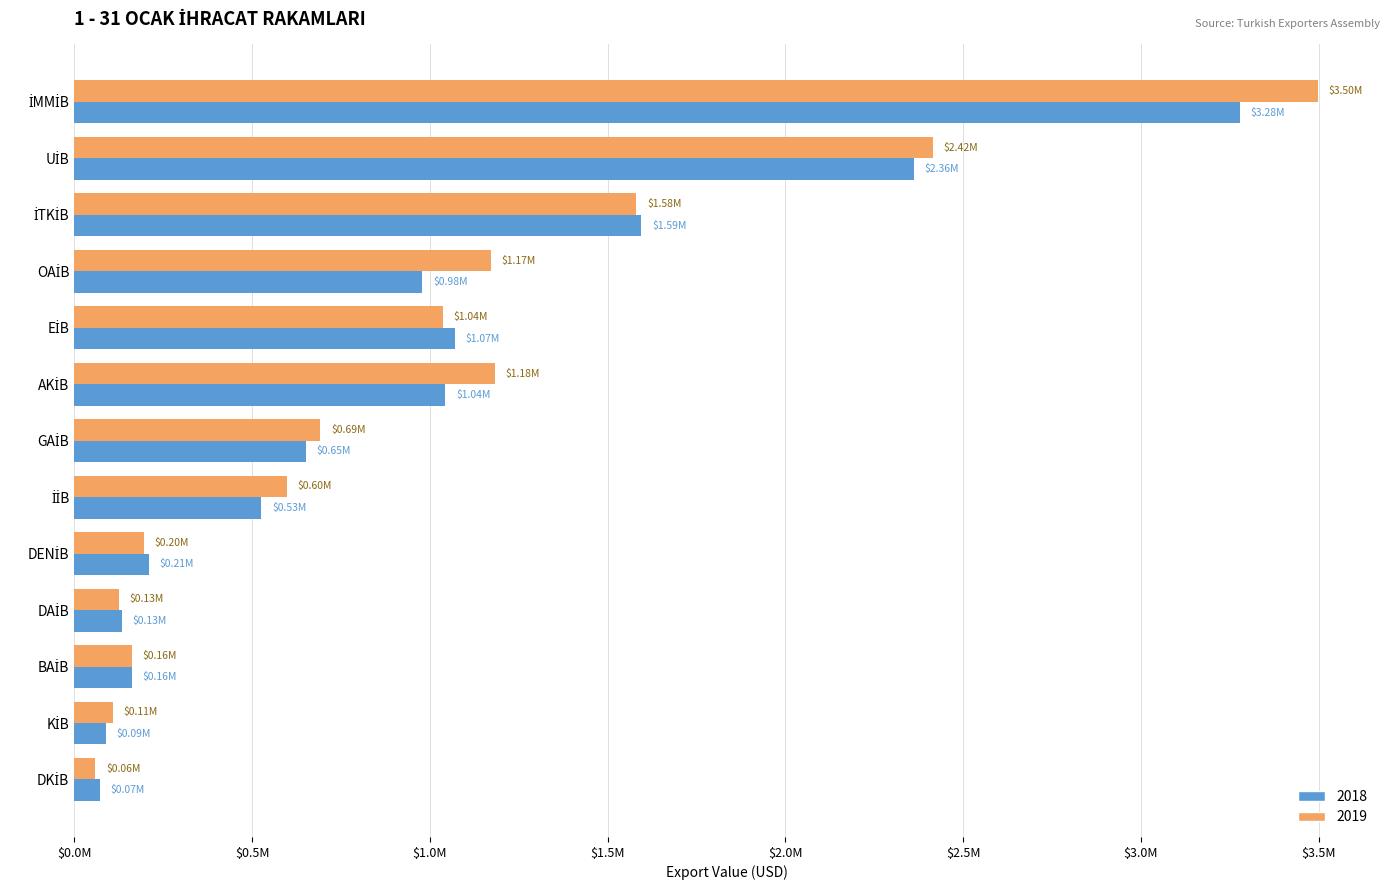

What are all the series names shown in the legend?

2018, 2019